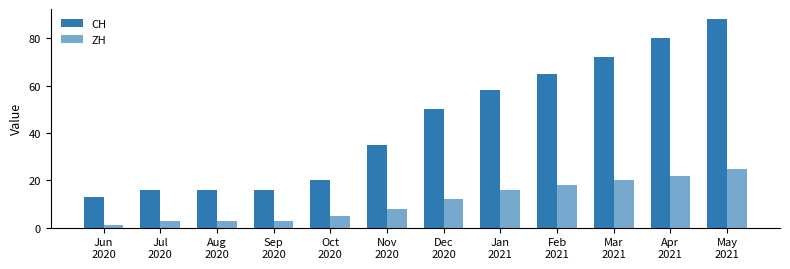

What is the value of the CH bar at the 12th from the left?

88